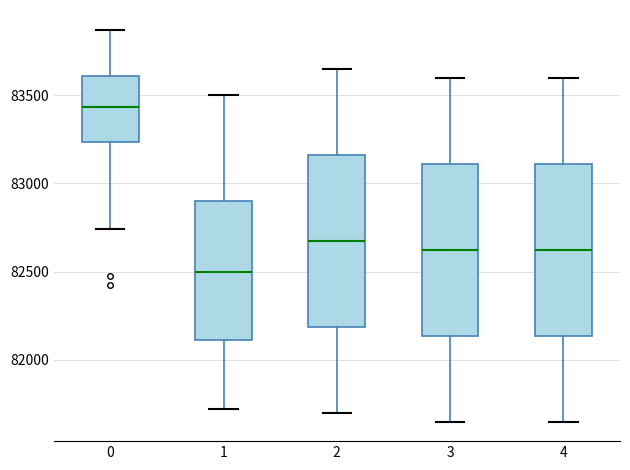

Reading left to right, read every box against the y-axis: the position of its median line, the range the box covers, and the ends of its whiskers. The values are not printed on the chart, so give them approximately, as read against the axis.

0: median 83450, box 83250 to 83600, whiskers 82750 to 83850
1: median 82500, box 82100 to 82900, whiskers 81700 to 83500
2: median 82700, box 82200 to 83150, whiskers 81700 to 83650
3: median 82650, box 82150 to 83100, whiskers 81650 to 83600
4: median 82650, box 82150 to 83100, whiskers 81650 to 83600